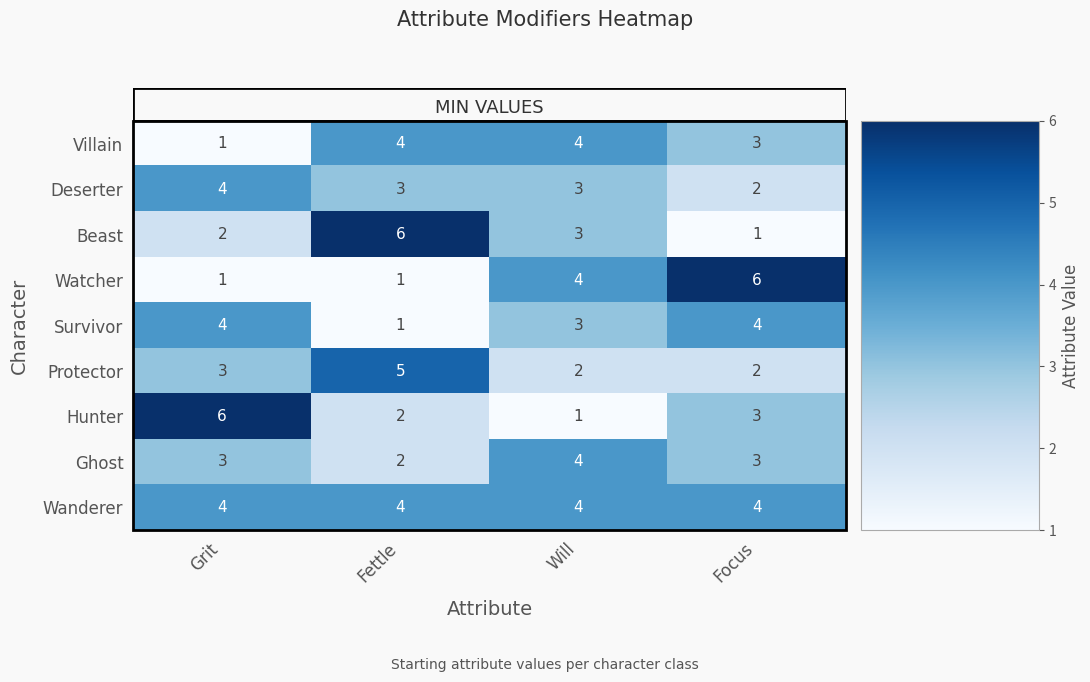

What is the spread (max minus min) of values at Will?

3